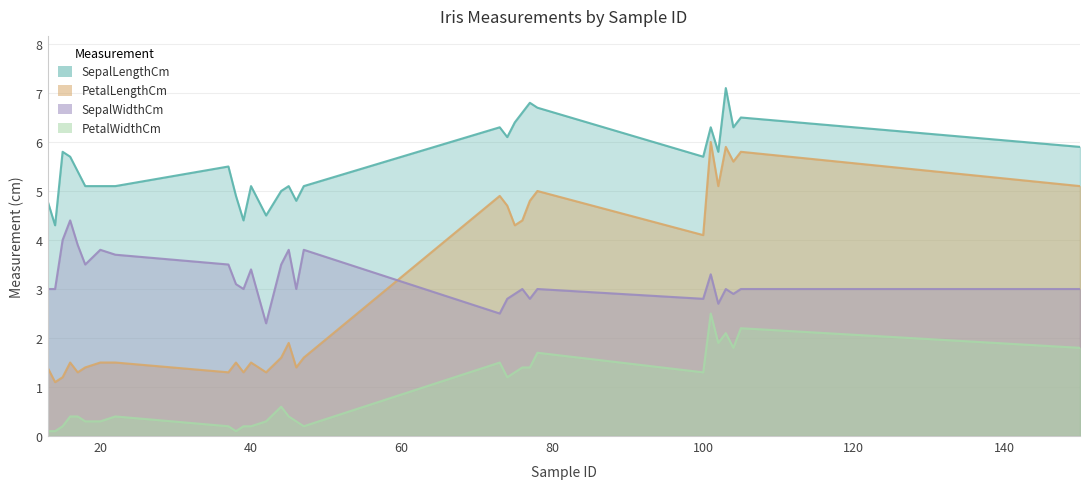

What is the value of the PetalLengthCm point at the 14th from the left?

1.6